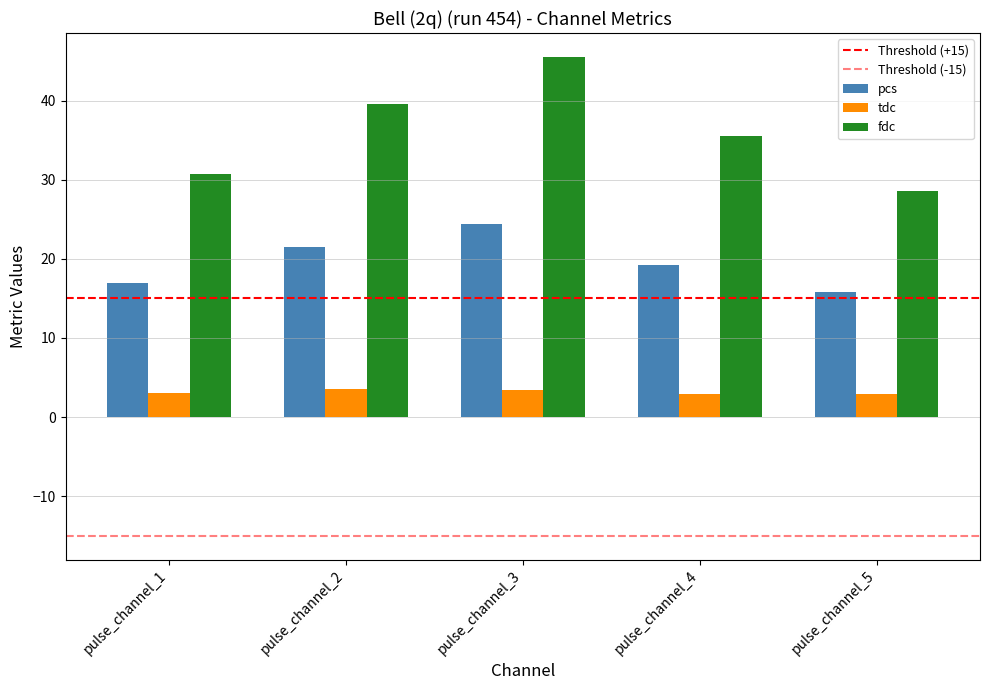

How many bars are there in total?

15